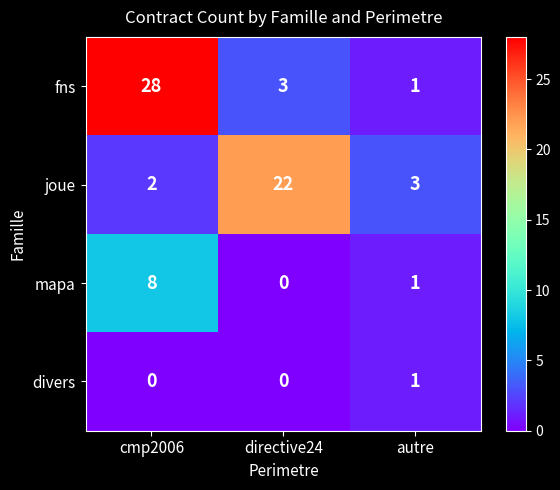

The value of fns at cmp2006 is 28. True or false?

True